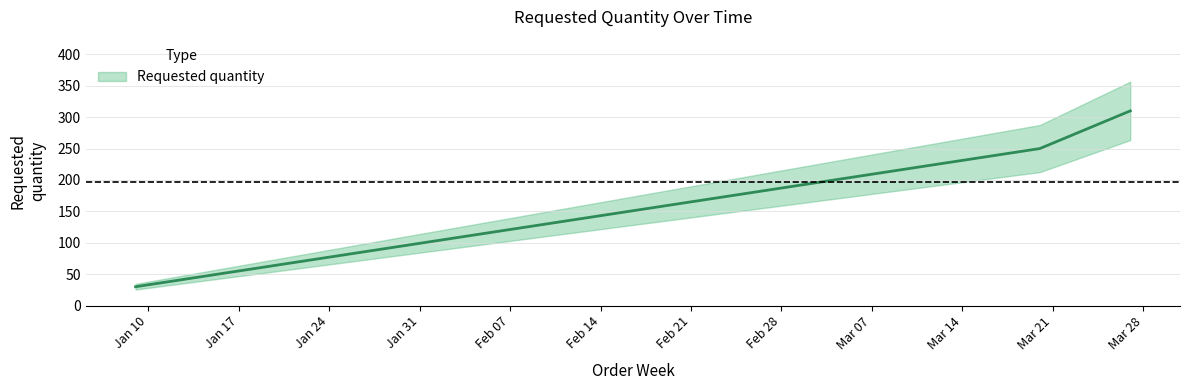

Reading left to right, extract all data points from this chart.

2023-01-09=30	2023-03-20=250	2023-03-27=310